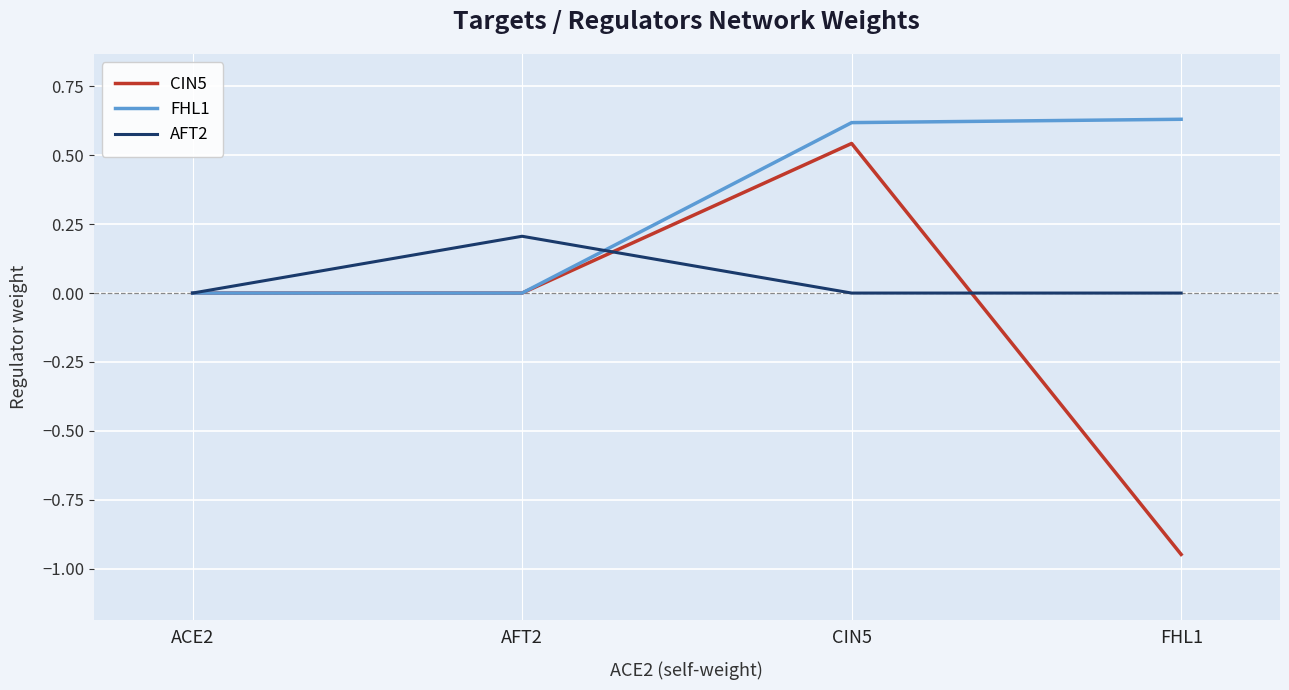

What position from the right is ACE2?

4